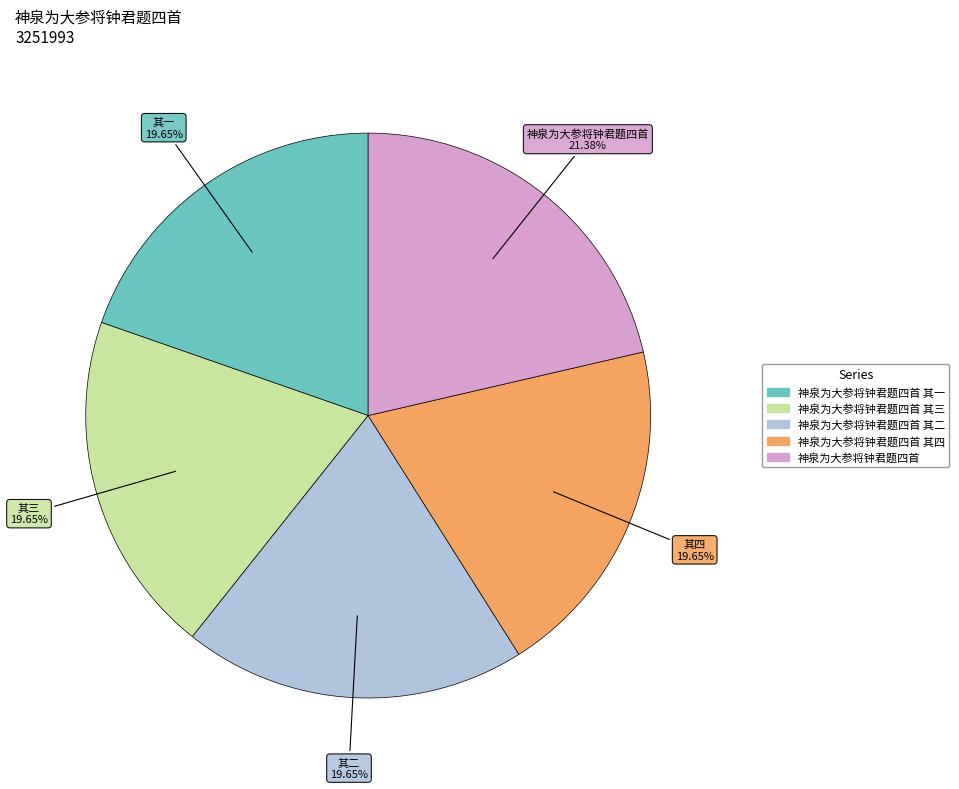

Is there any slice that represents more than half of the pie?

No